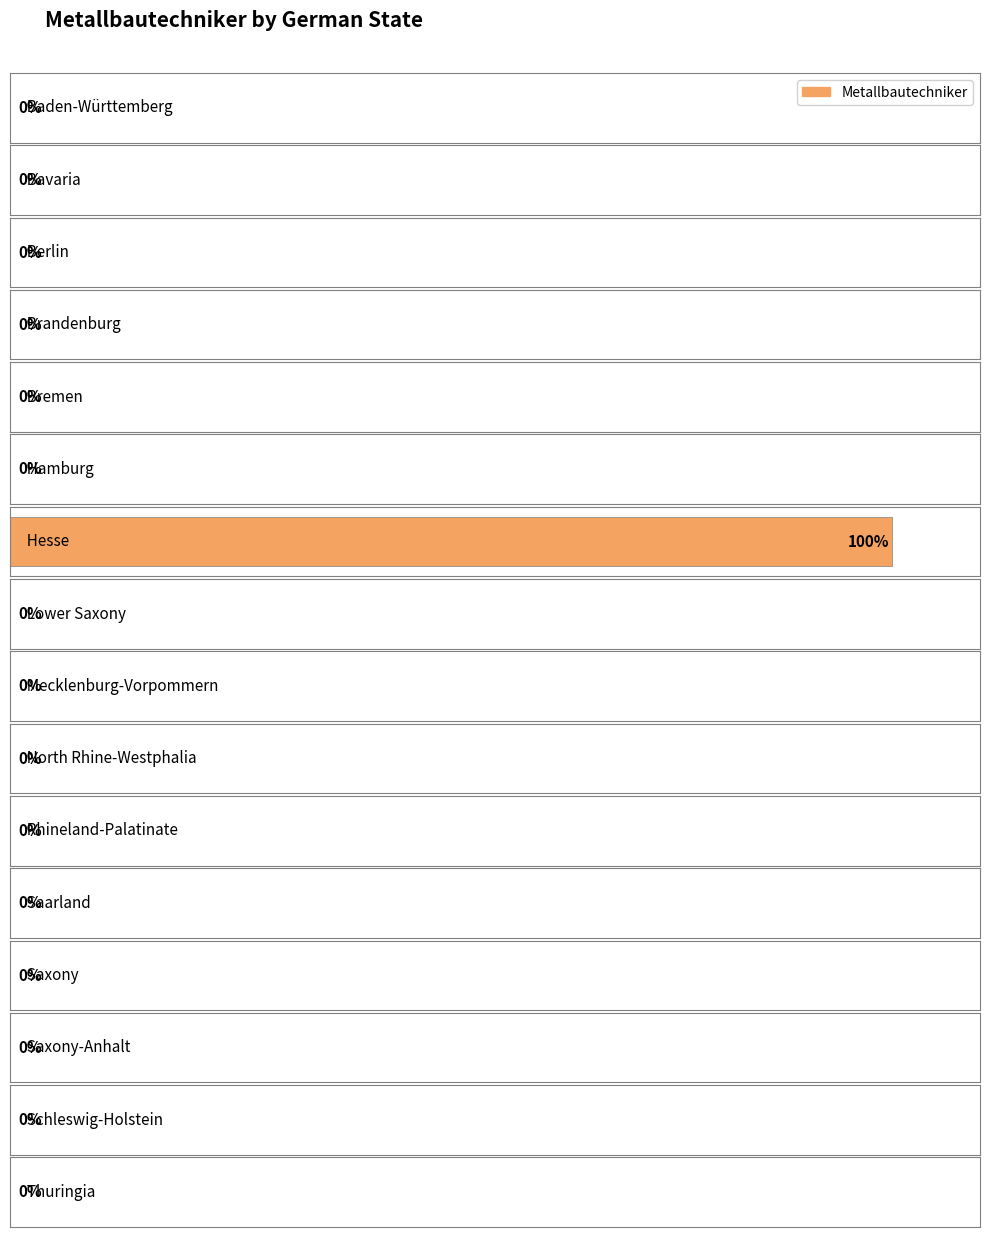

Reading left to right, extract all data points from this chart.

Baden-Württemberg=0	Bavaria=0	Berlin=0	Brandenburg=0	Bremen=0	Hamburg=0	Hesse=100	Lower Saxony=0	Mecklenburg-Vorpommern=0	North Rhine-Westphalia=0	Rhineland-Palatinate=0	Saarland=0	Saxony=0	Saxony-Anhalt=0	Schleswig-Holstein=0	Thuringia=0